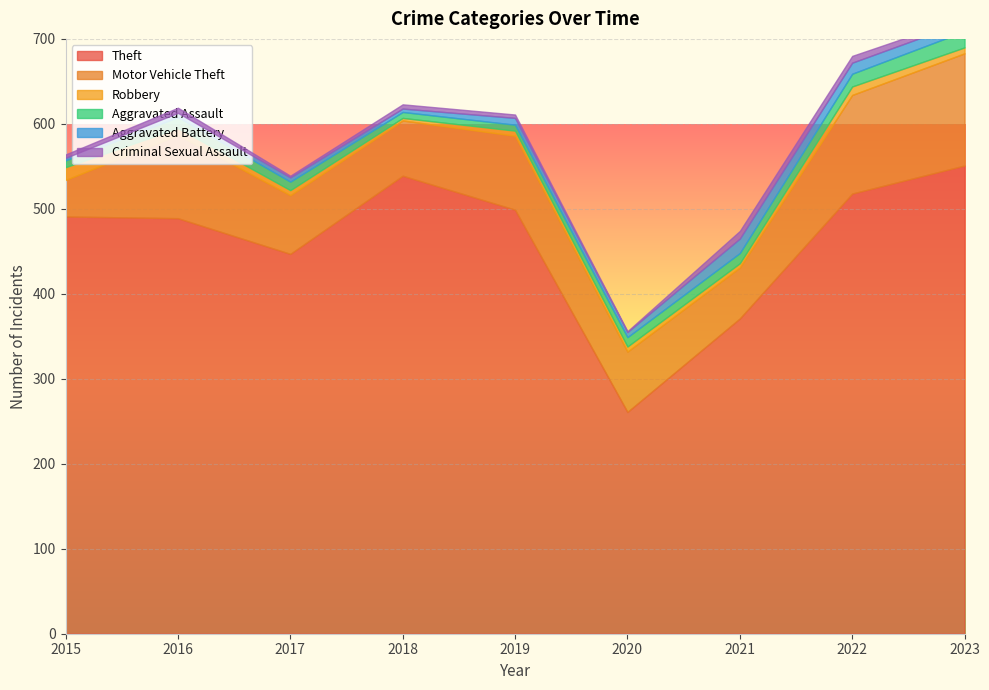

What is the minimum value for Theft?

261